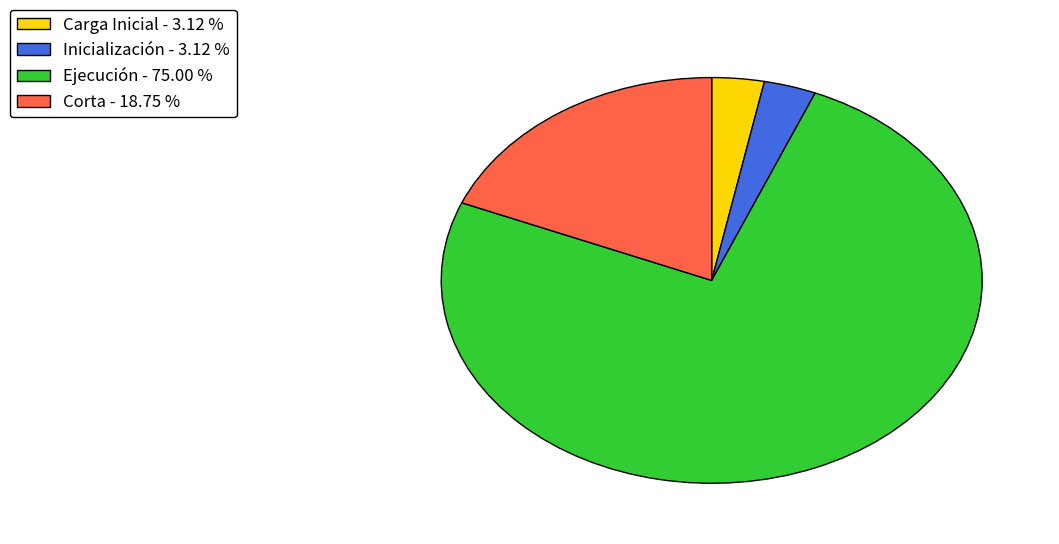

Does Ejecución represent more than half of the total?

Yes